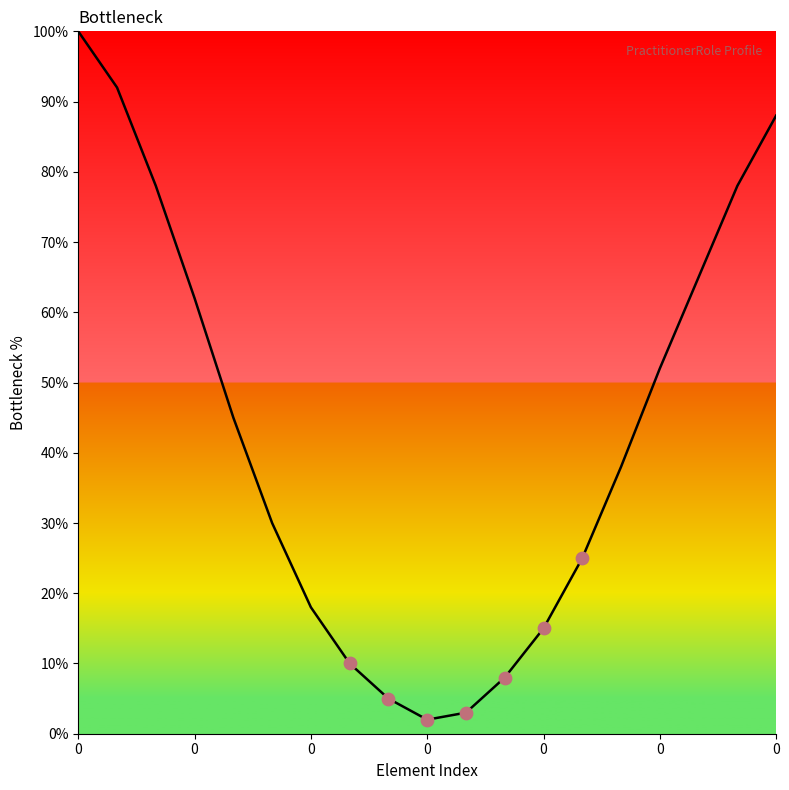

What is the greatest value displayed?

100